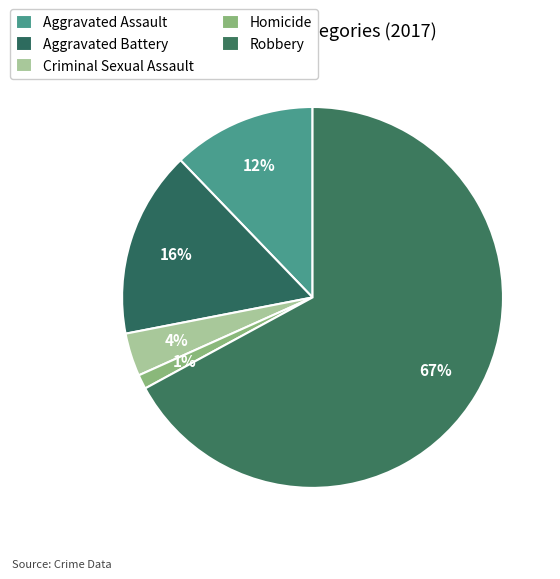

The Homicide slice represents 11% of the pie. True or false?

False